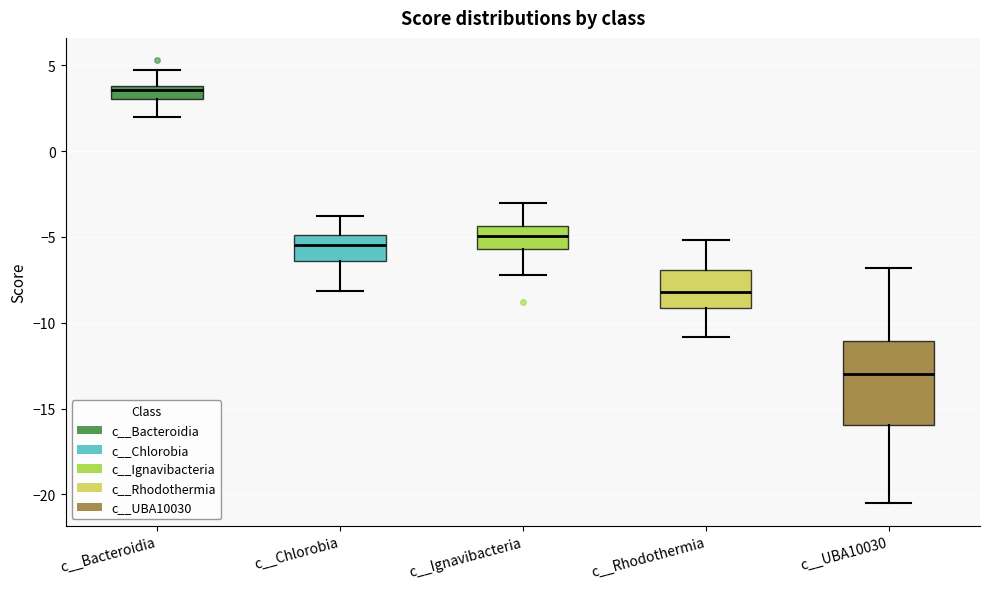

Where does the lower whisker of the box for c__Chlorobia end on the y-axis? The values are not printed on the chart, so give them approximately, as read against the axis.

-8.0